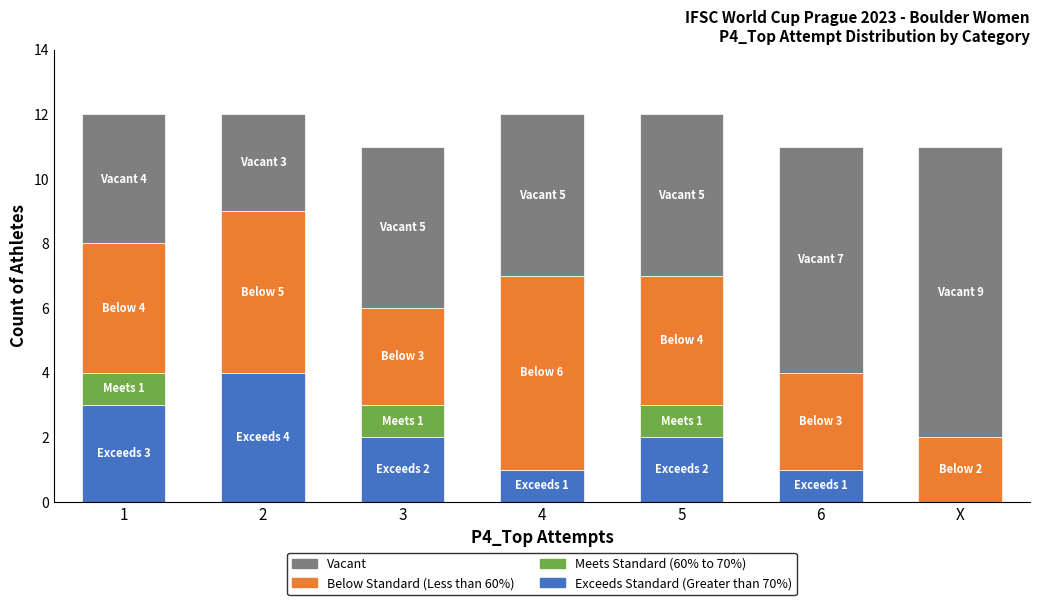

Are the bars horizontal?

No